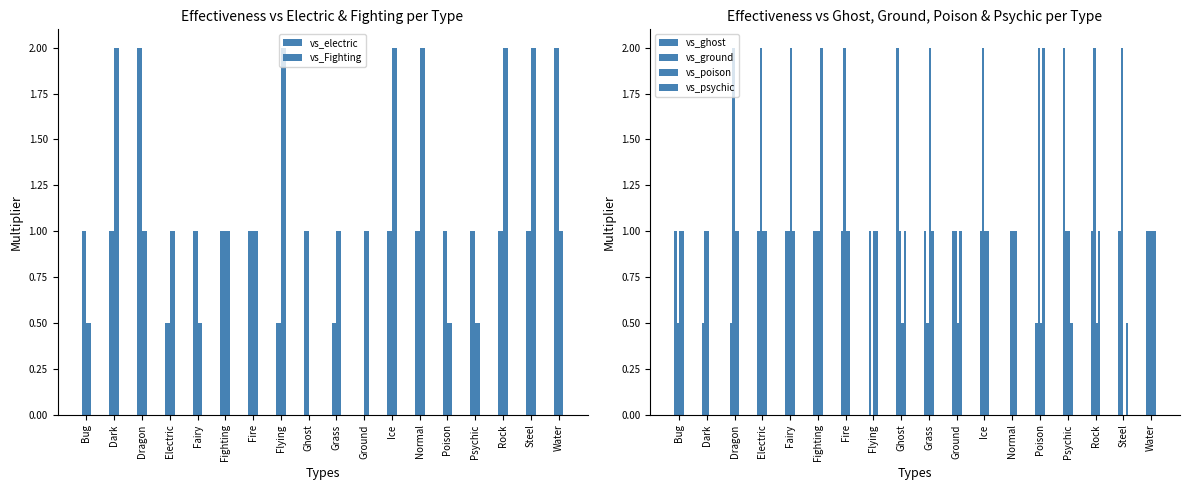

Which series has the widest spread of values?

vs_electric